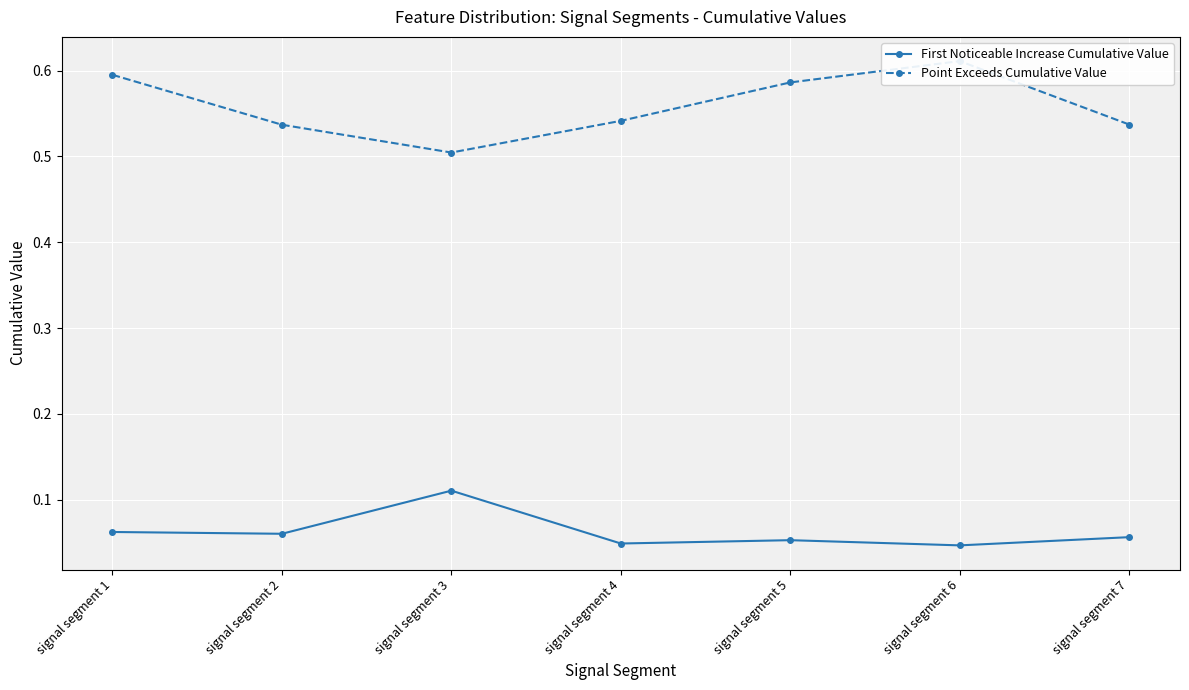

At which label is First Noticeable Increase Cumulative Value closest to 0?

signal segment 6